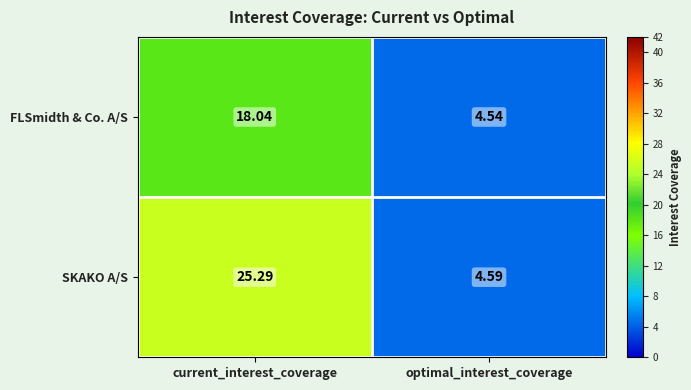

At how many categories does at least one series exceed 4?

2